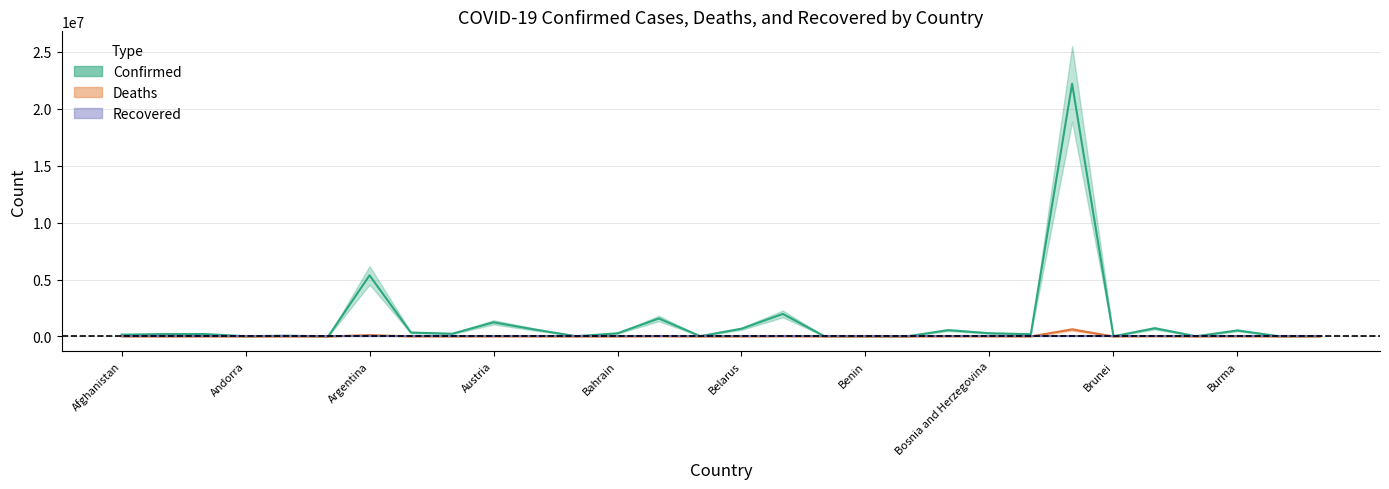

Which series has the largest total across all categories?

Confirmed